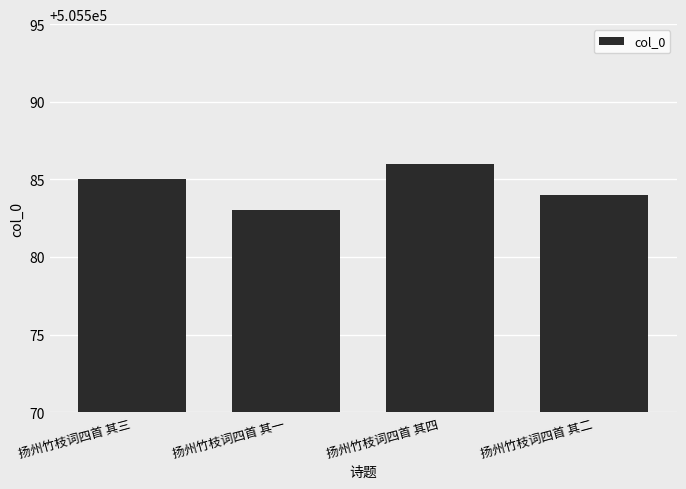

What is the difference between the second highest and minimum values?

2